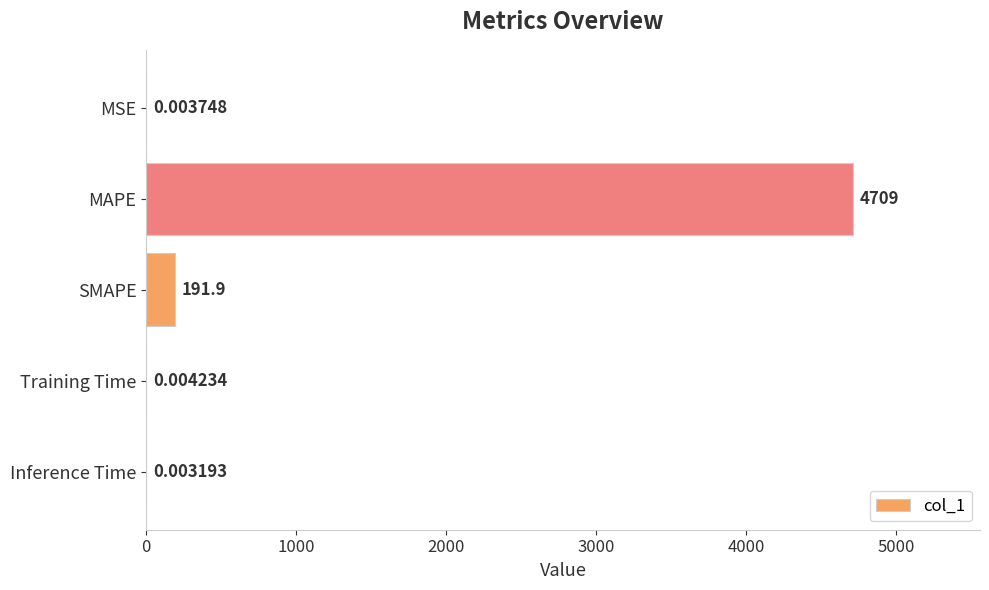

Where is the data nearest to the value 2354?

SMAPE